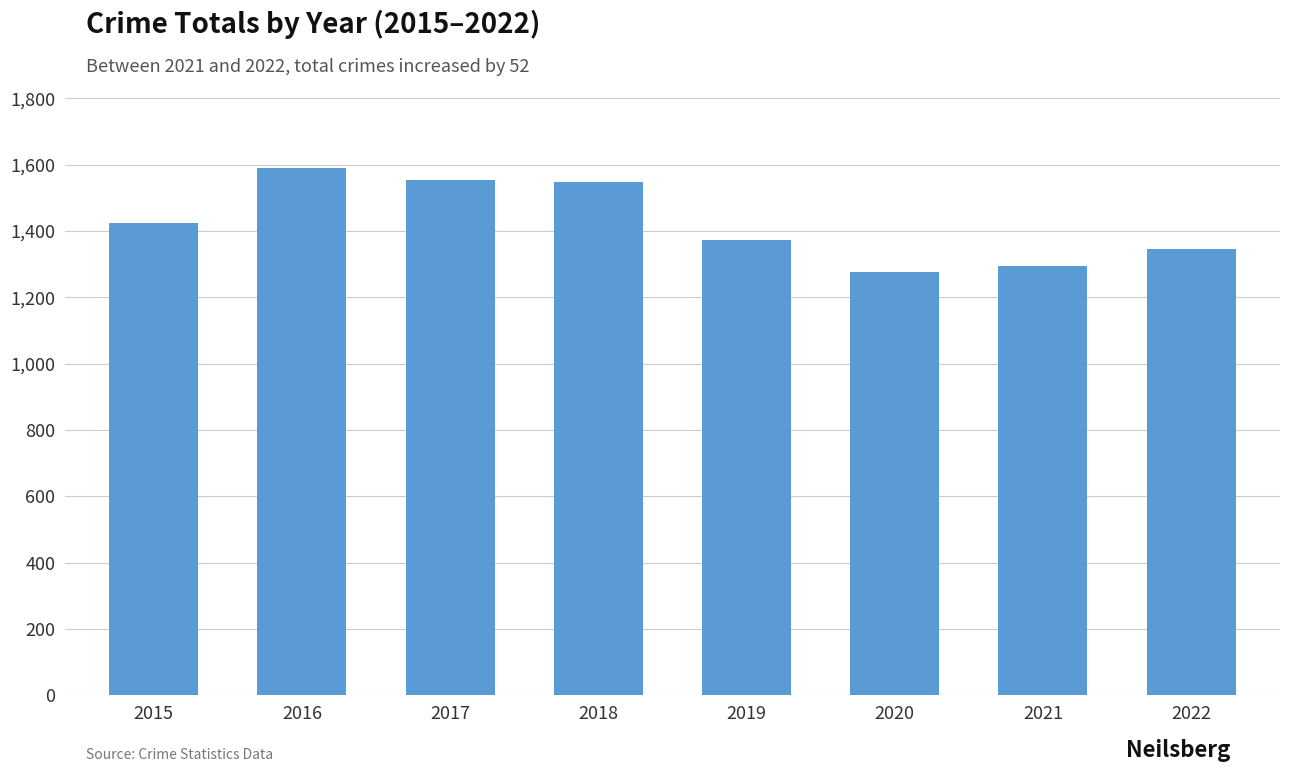

What is the difference between the maximum and minimum values?

312